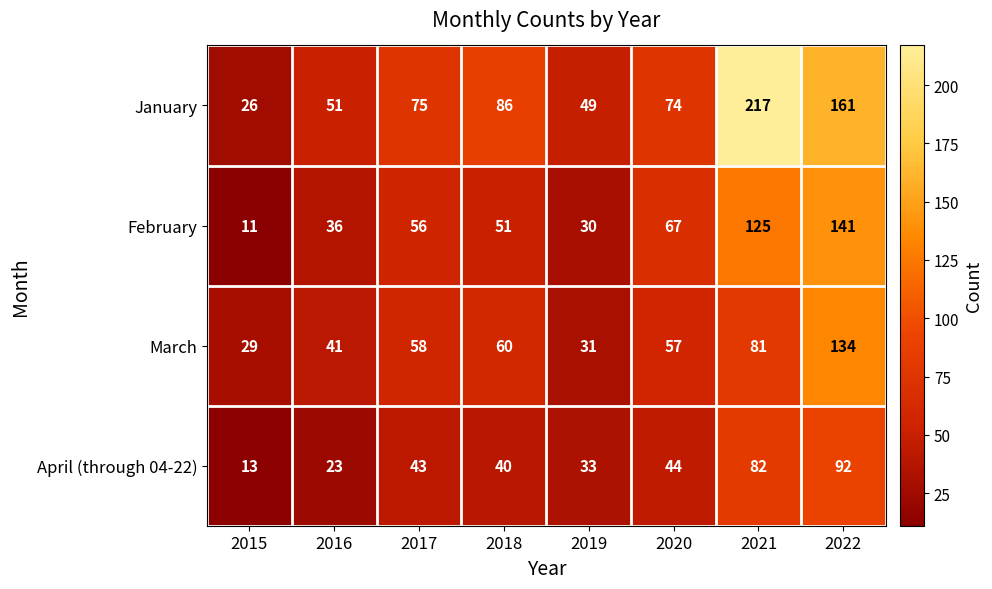

At 2018, list the series in order from largest to smallest.

January, March, February, April (through 04-22)